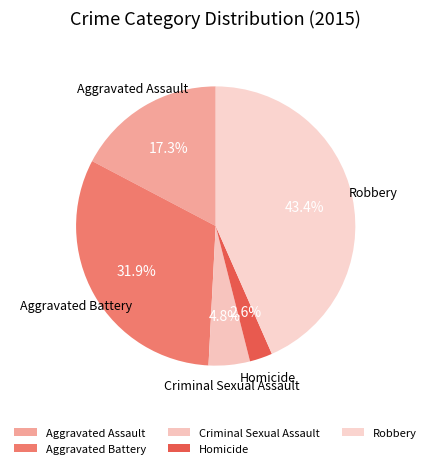

True or false: Aggravated Assault accounts for 17% of the total.

True